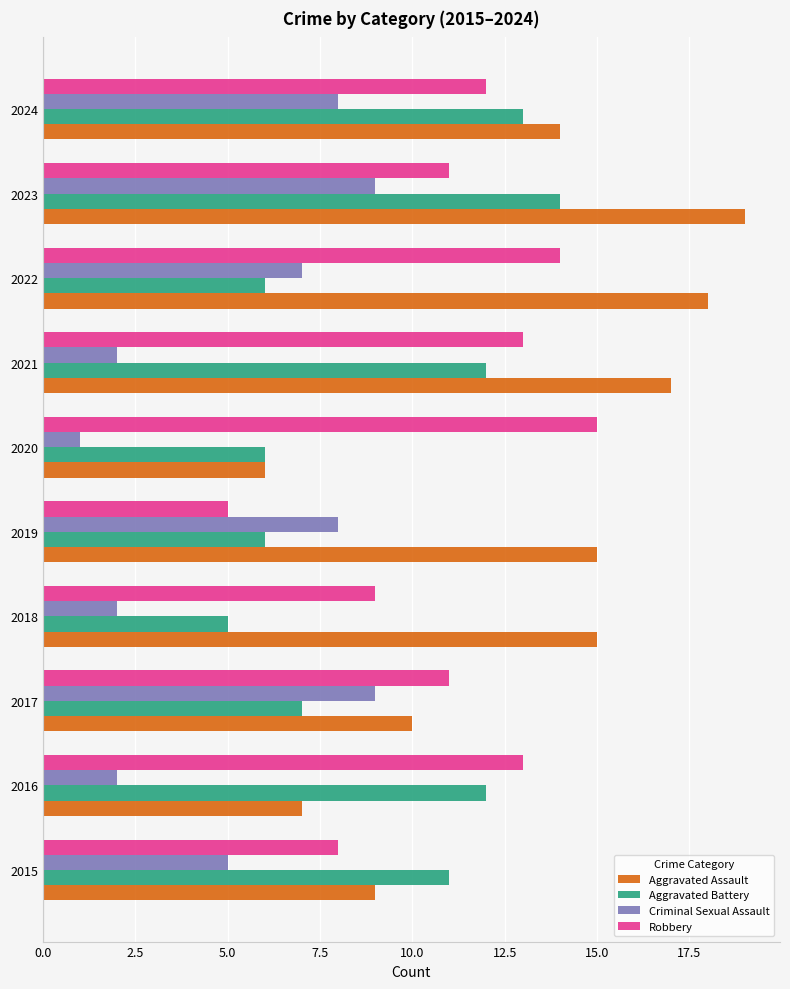

What are all the series names shown in the legend?

Aggravated Assault, Aggravated Battery, Criminal Sexual Assault, Robbery